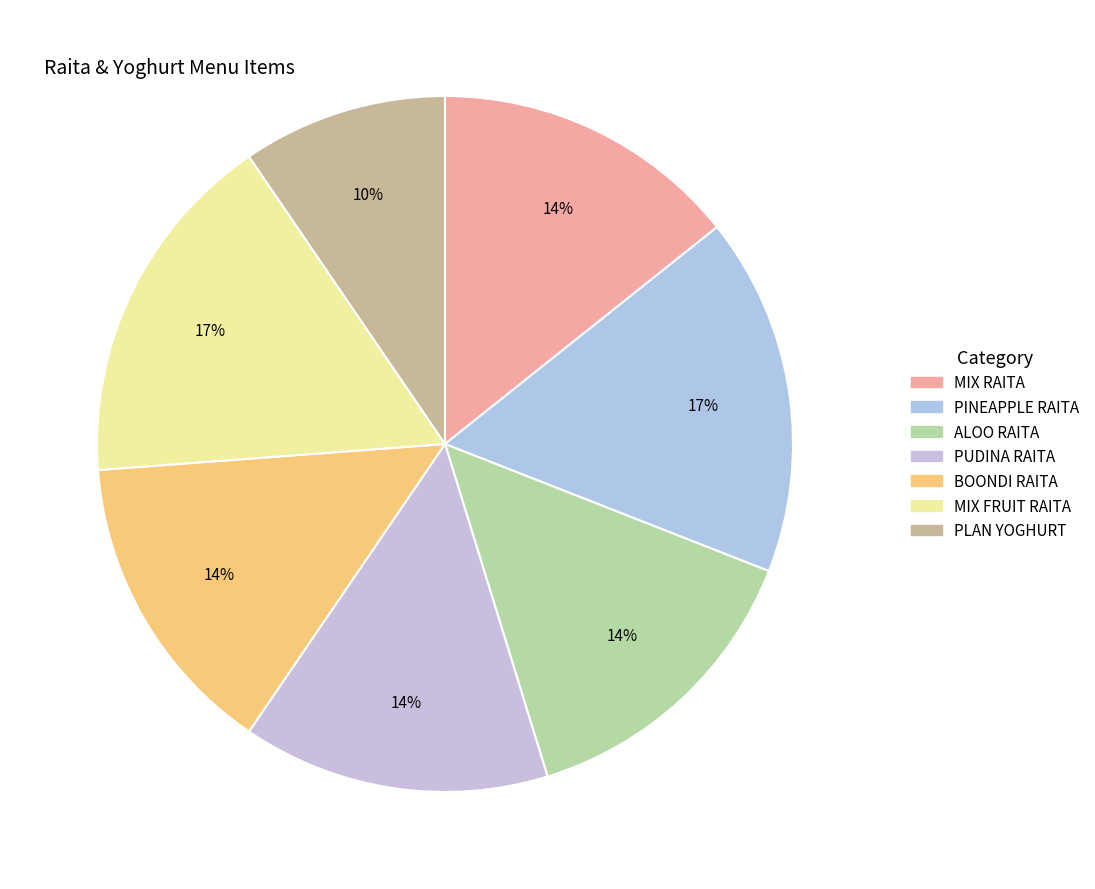

What percentage is NOT represented by PUDINA RAITA?

85.7%